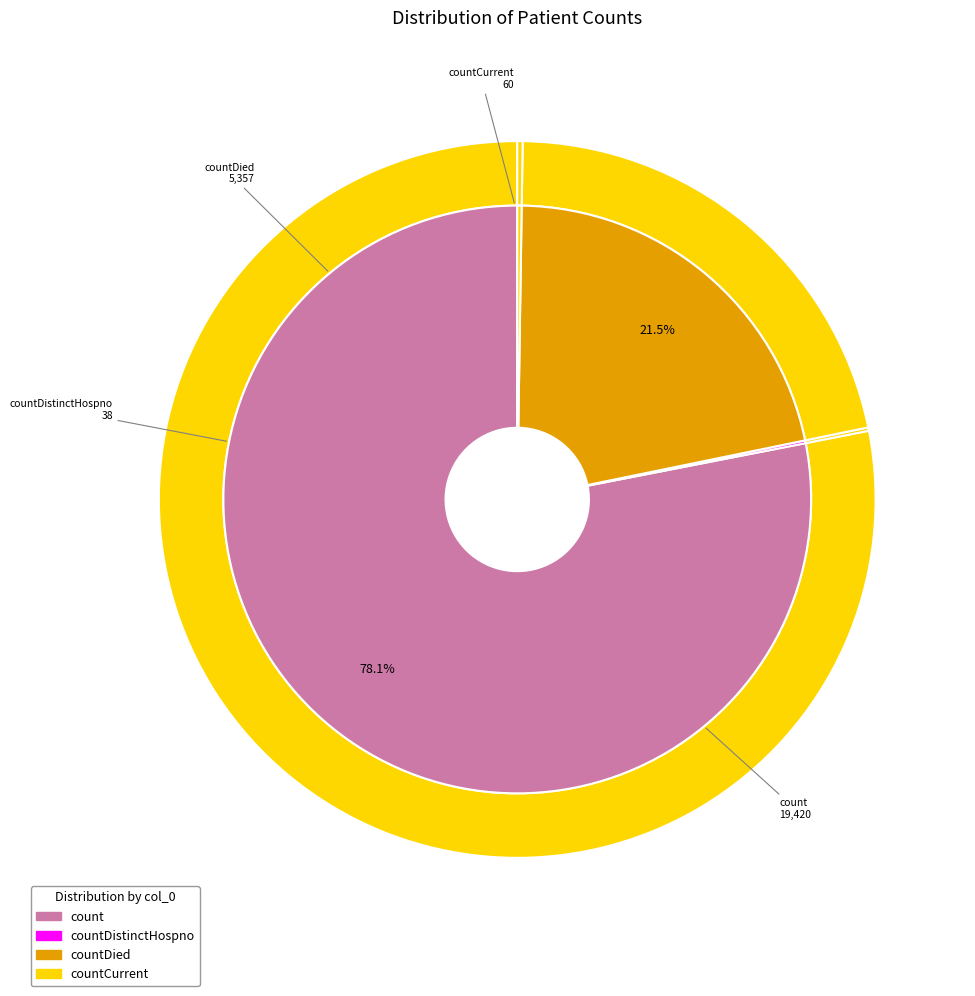

Which category accounts for the majority?

count